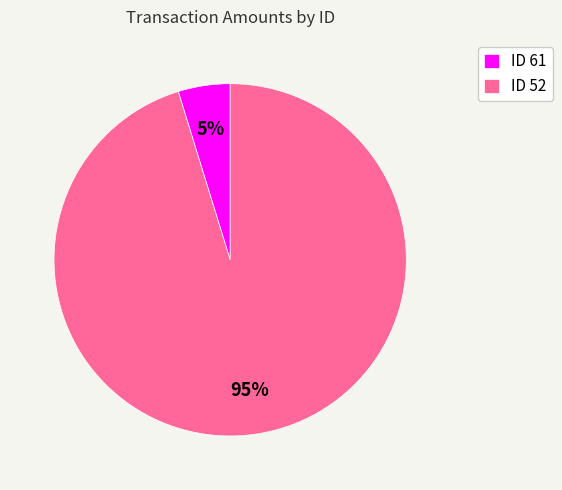

What percentage is the ID 52 slice, to the nearest percent?

95%